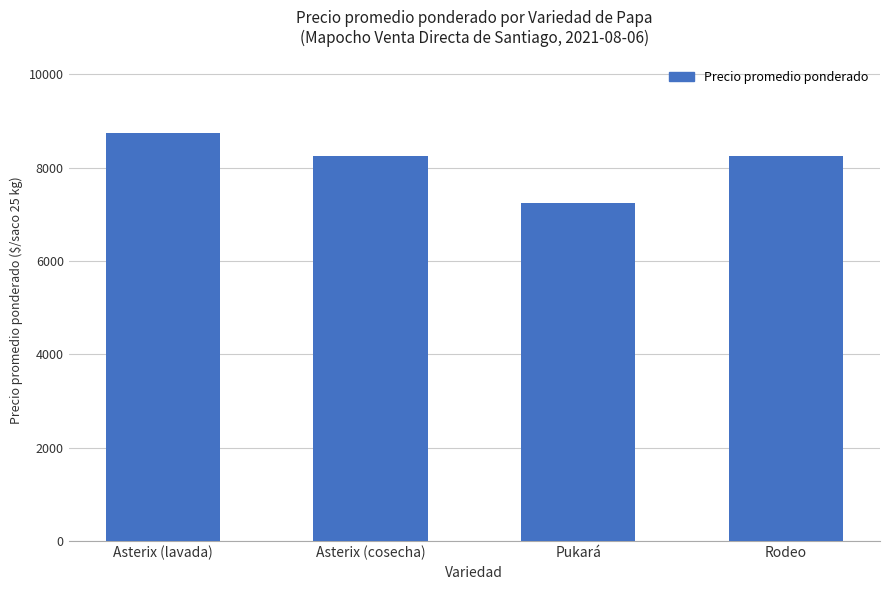

What is the smallest value displayed?

7245